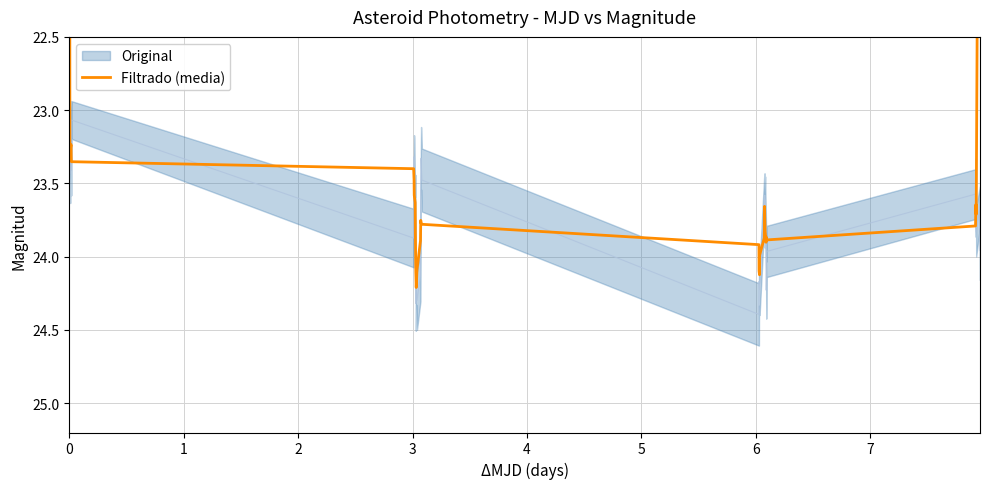

At which category does the data reach its first local valley?

3